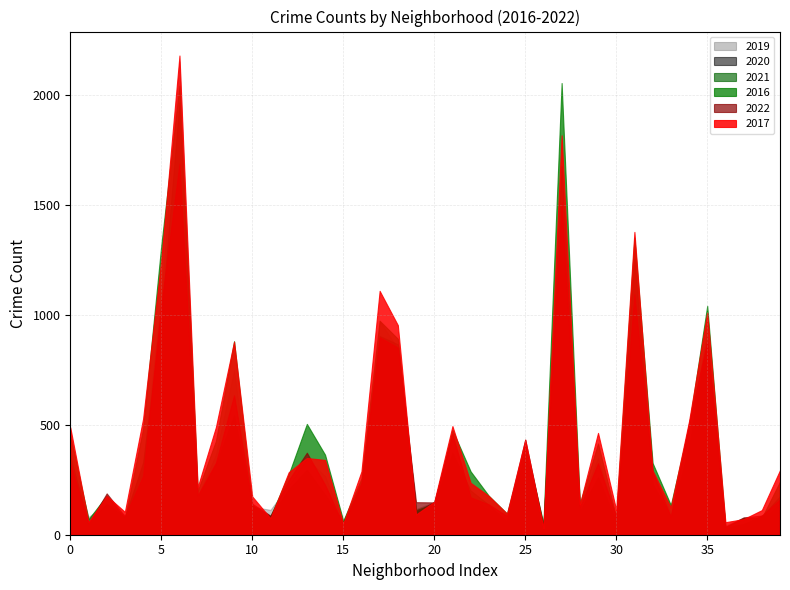

What is the maximum value shown in the chart?

2179